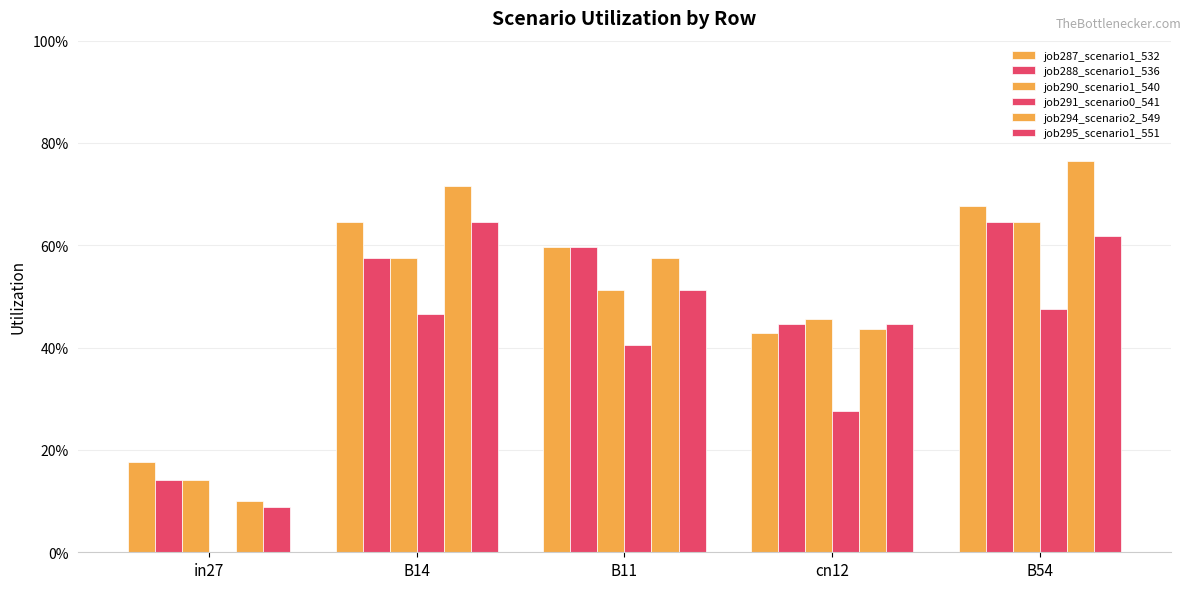

What is the label of the 5th bar from the right?

in27